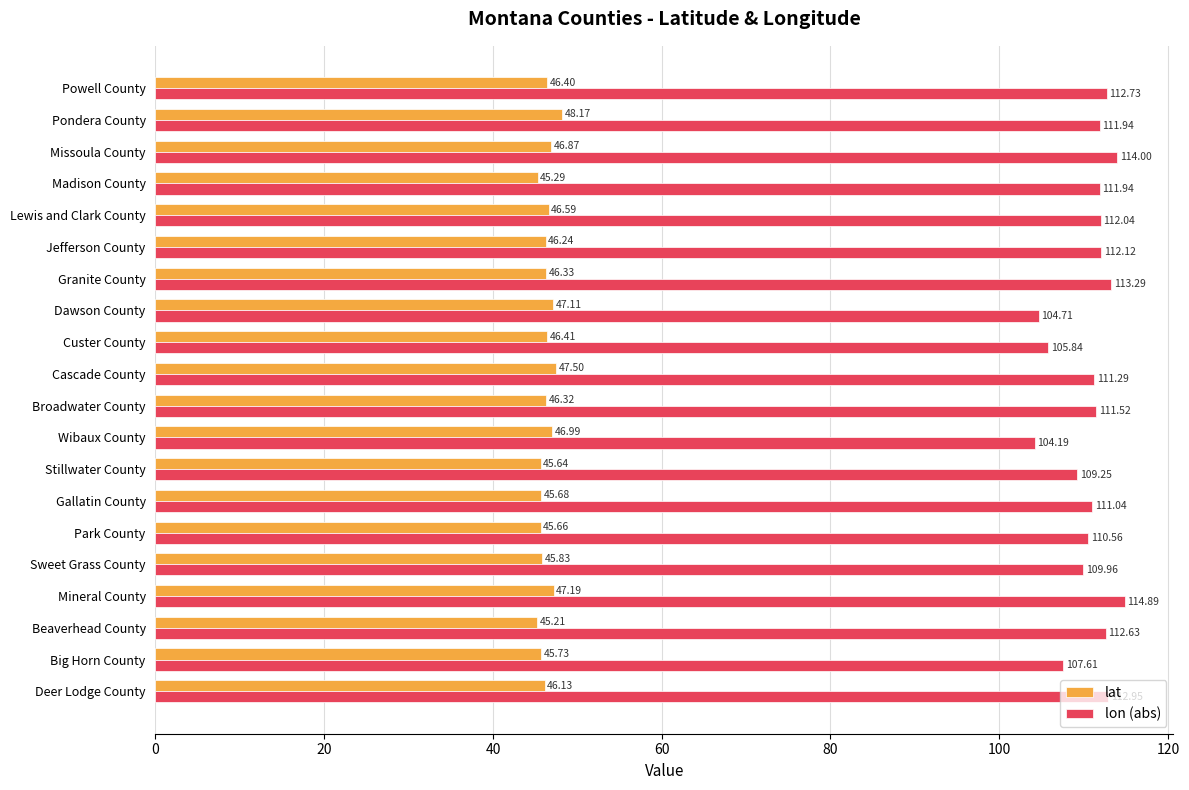

Which series has the largest total across all categories?

lon (abs)